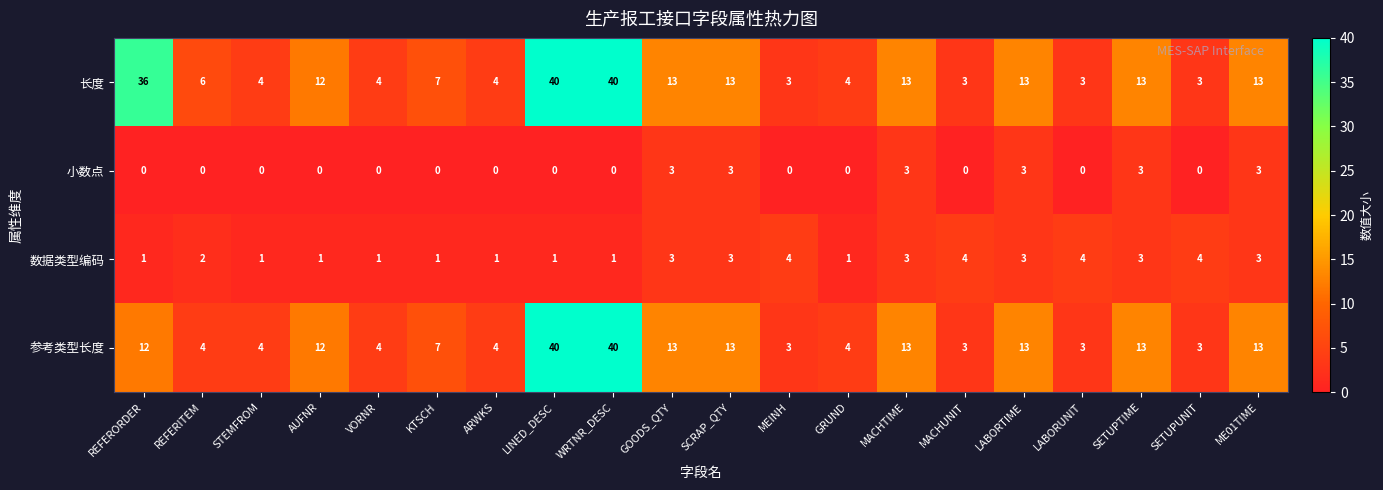

What is the highest value of the 参考类型长度 series?

40